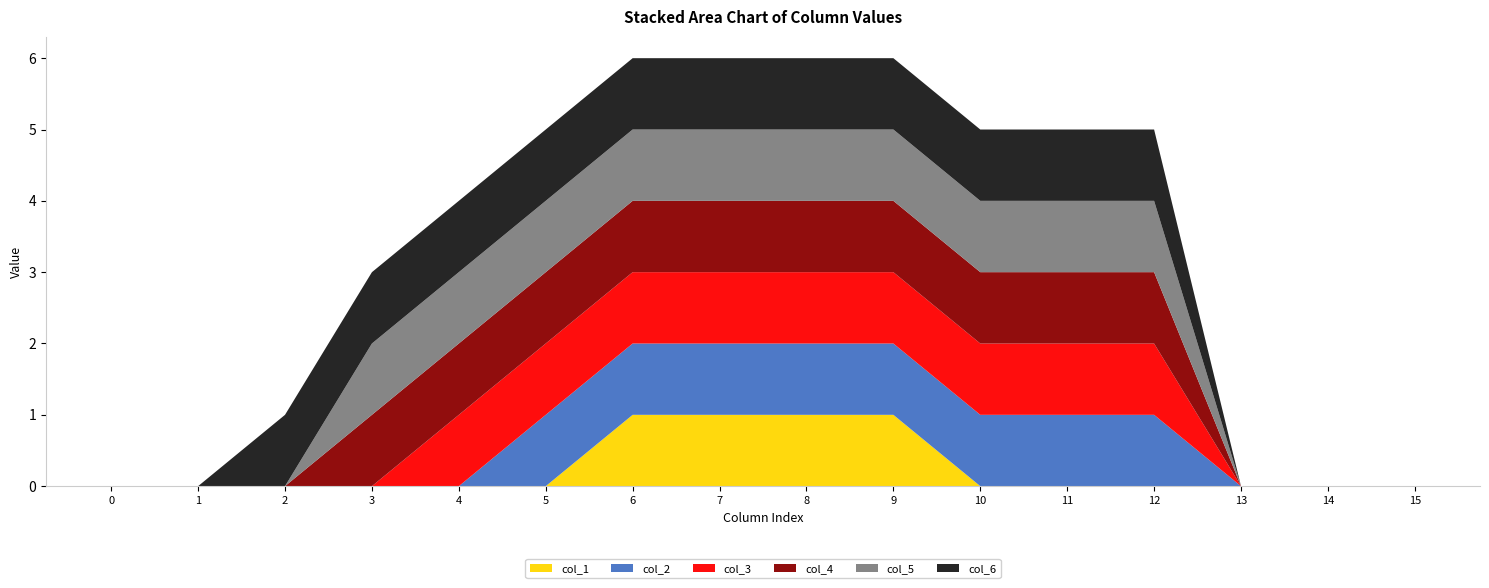

Reading left to right, transcribe all the data shown in this chart.

col_1: 0	0	0	0	0	0	1	1	1	1	0	0	0	0	0	0
col_2: 0	0	0	0	0	1	1	1	1	1	1	1	1	0	0	0
col_3: 0	0	0	0	1	1	1	1	1	1	1	1	1	0	0	0
col_4: 0	0	0	1	1	1	1	1	1	1	1	1	1	0	0	0
col_5: 0	0	0	1	1	1	1	1	1	1	1	1	1	0	0	0
col_6: 0	0	1	1	1	1	1	1	1	1	1	1	1	0	0	0